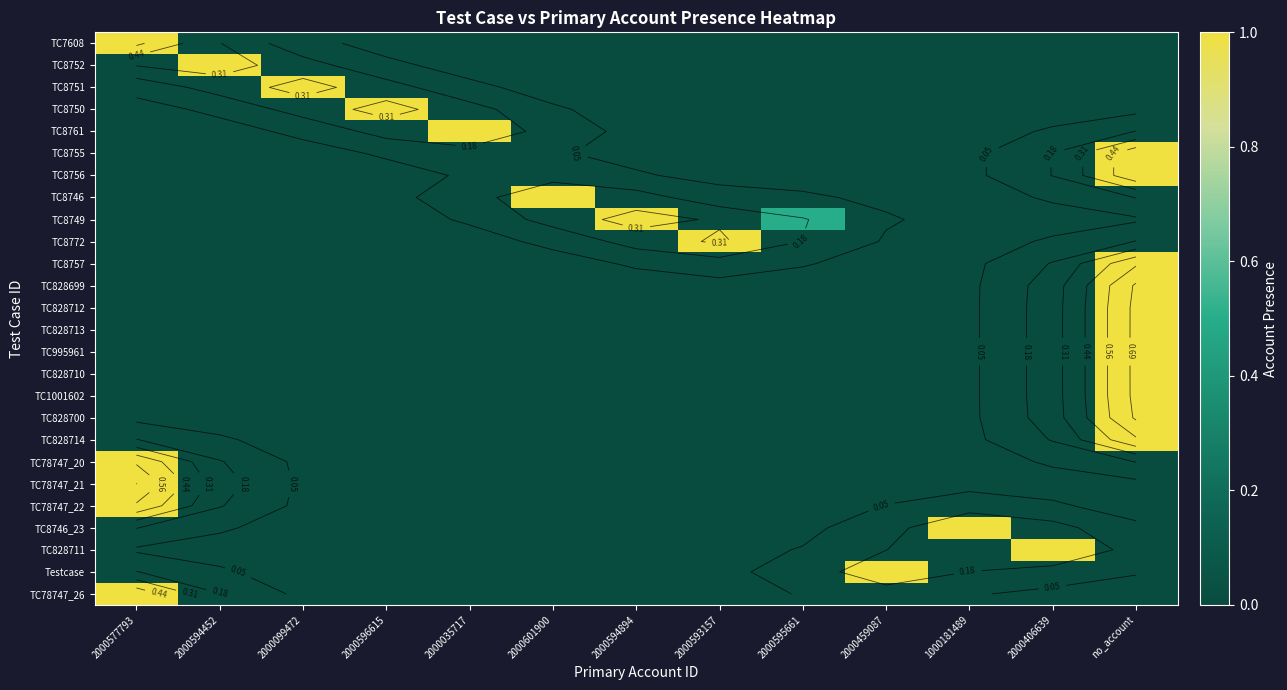

What is the average value of the TC78747_20 series?

0.1